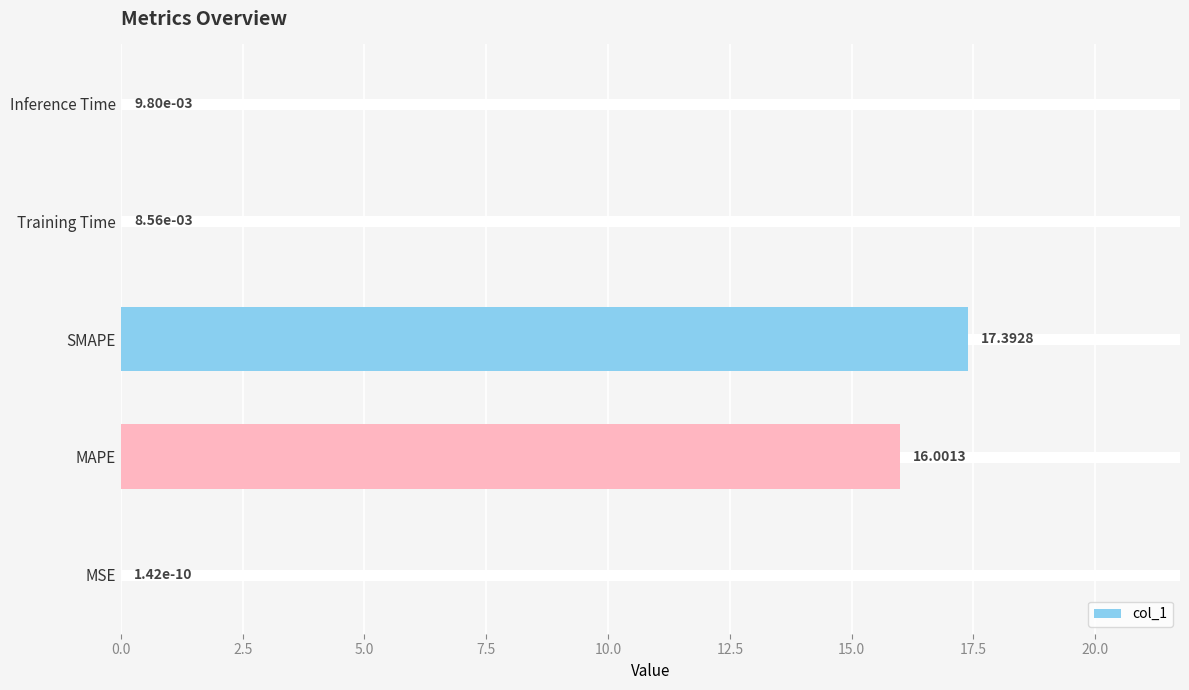

Between Inference Time and SMAPE, which is larger?

SMAPE